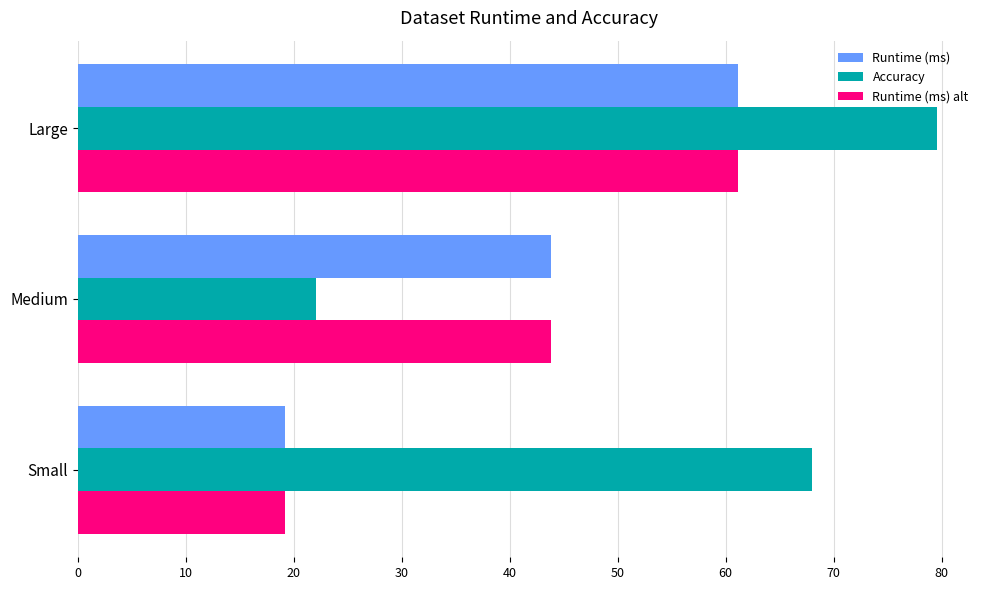

List the labels in order of Runtime (ms) alt value, smallest first.

Small, Medium, Large